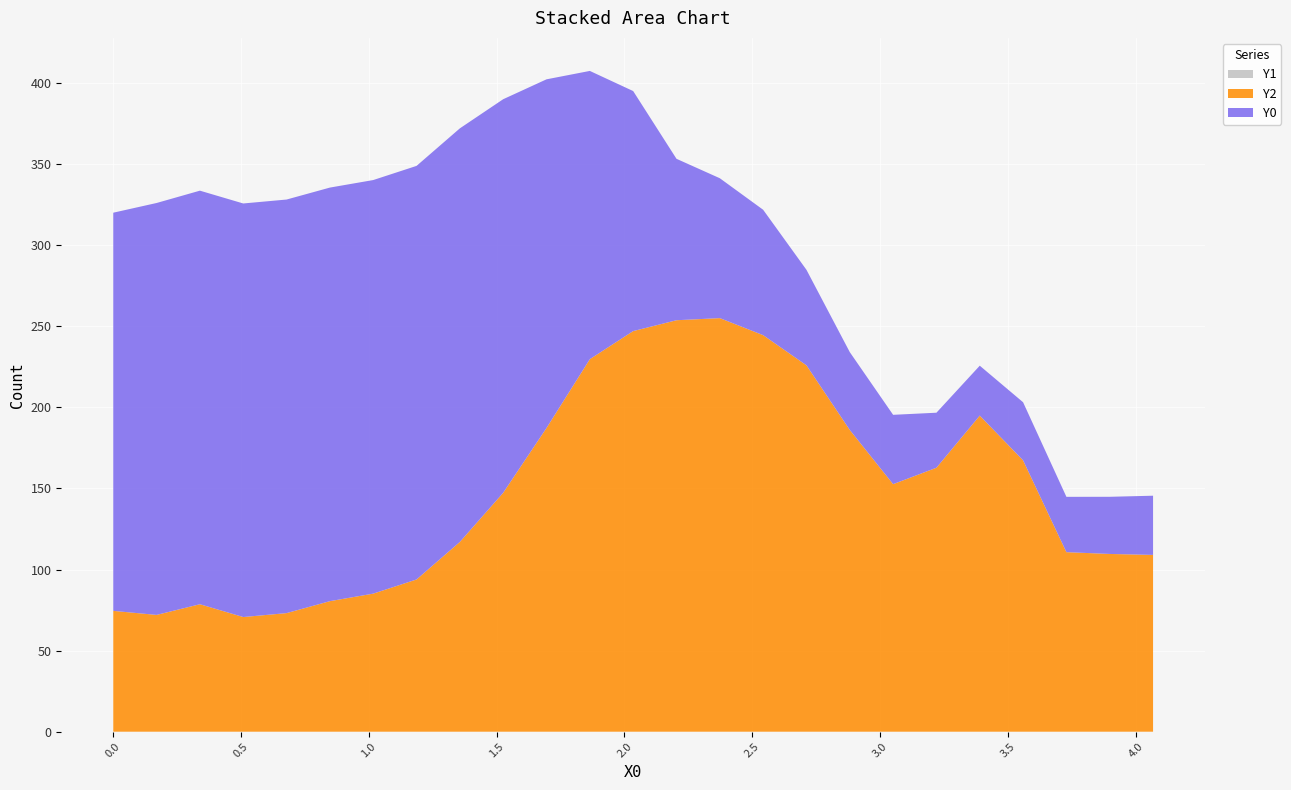

Reading left to right, extract all data points from this chart.

Y0: 245.5	254.0	255.0	255.0	255.0	255.0	255.0	255.0	255.0	242.7	215.0	177.7	148.0	99.5	86.2	77.3	58.9	48.0	42.8	33.9	30.8	35.8	34.1	35.2	36.5
Y2: 74.5	72.0	78.6	70.7	73.1	80.5	85.1	93.9	117.0	147.3	187.3	229.7	247.0	253.7	255.0	244.5	225.9	186.0	152.6	162.8	194.9	167.3	110.7	109.6	109.0
Y1: 0.0	0.0	0.0	0.0	0.0	0.0	0.0	0.0	0.0	0.0	0.0	0.0	0.0	0.0	0.0	0.0	0.0	0.0	0.0	0.0	0.0	0.0	0.0	0.0	0.0